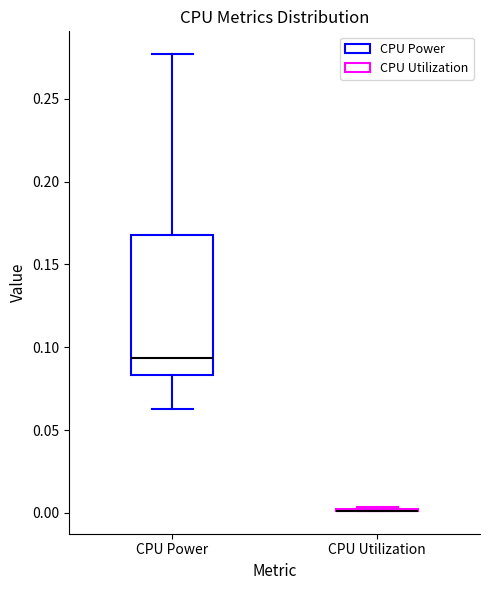

Reading left to right, read every box against the y-axis: the position of its median line, the range the box covers, and the ends of its whiskers. The values are not printed on the chart, so give them approximately, as read against the axis.

CPU Power: median 0.095, box 0.085 to 0.170, whiskers 0.065 to 0.275
CPU Utilization: box collapsed to a line at 0.000, whiskers 0.000 to 0.005